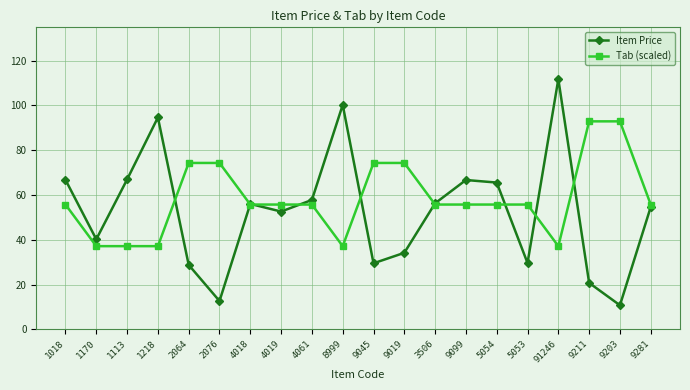

Where does the Item Price series first go above 56?

1018